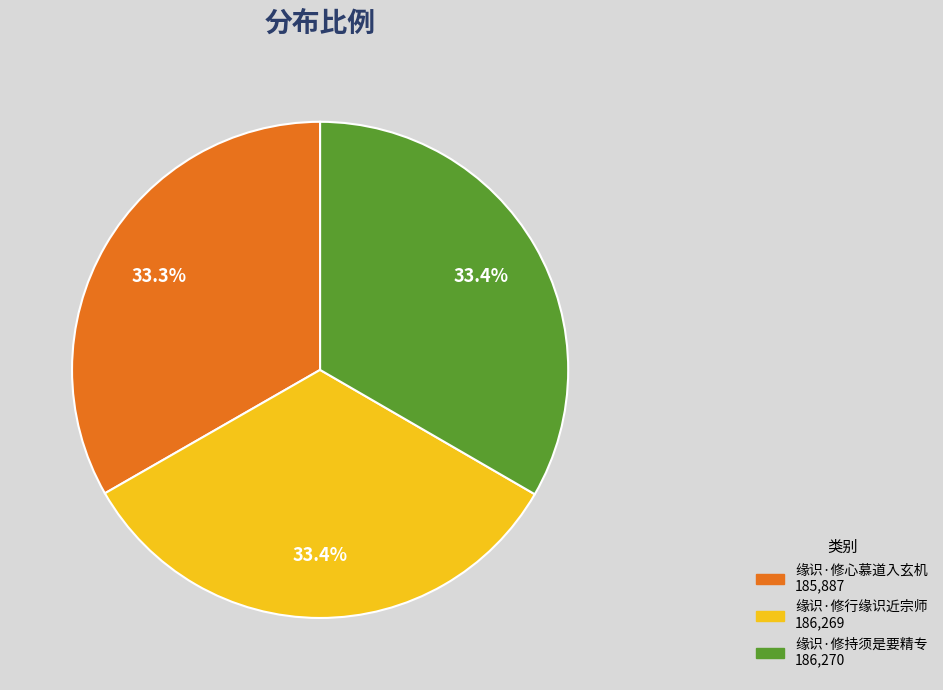

To the nearest percent, what portion does 缘识·修心慕道入玄机 represent?

33%